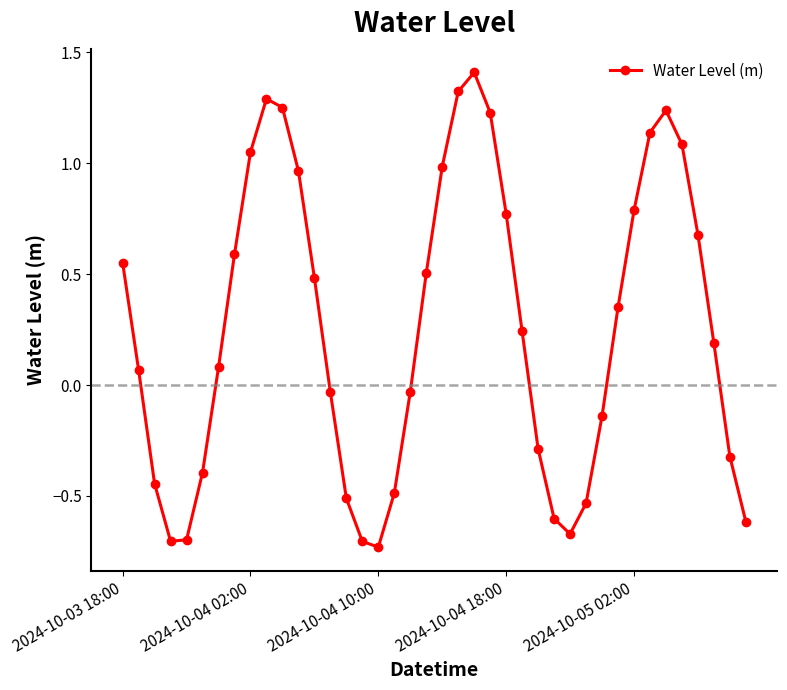

What is the average value?

0.3